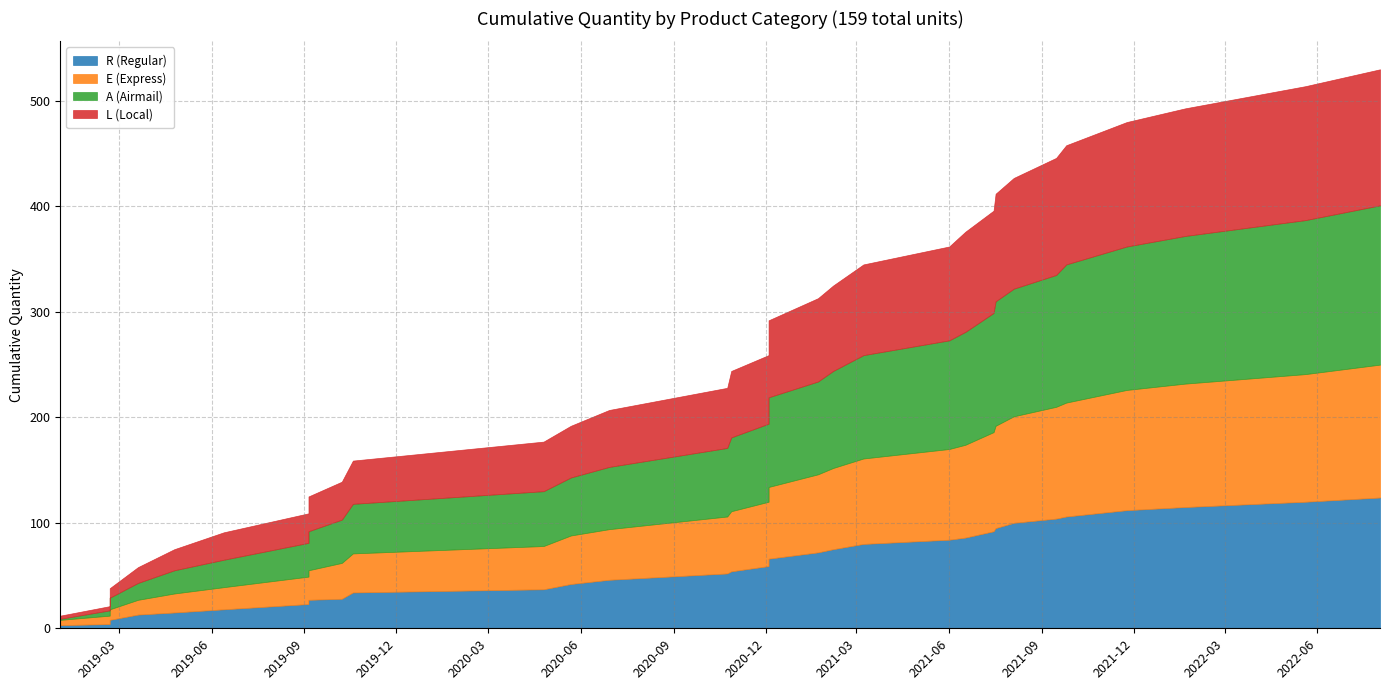

Where is the first local maximum for A (Airmail)?

2